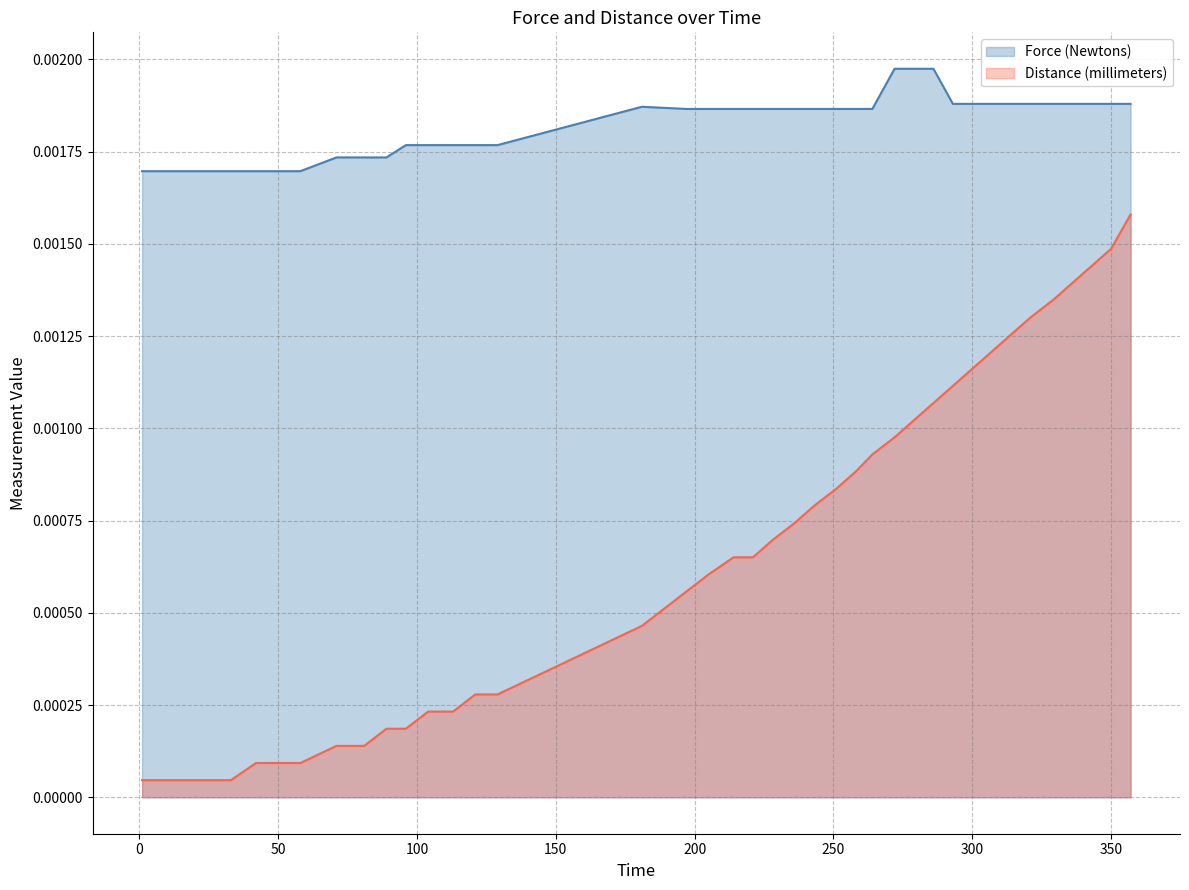

Does the chart display data point markers on the line(s)?

No